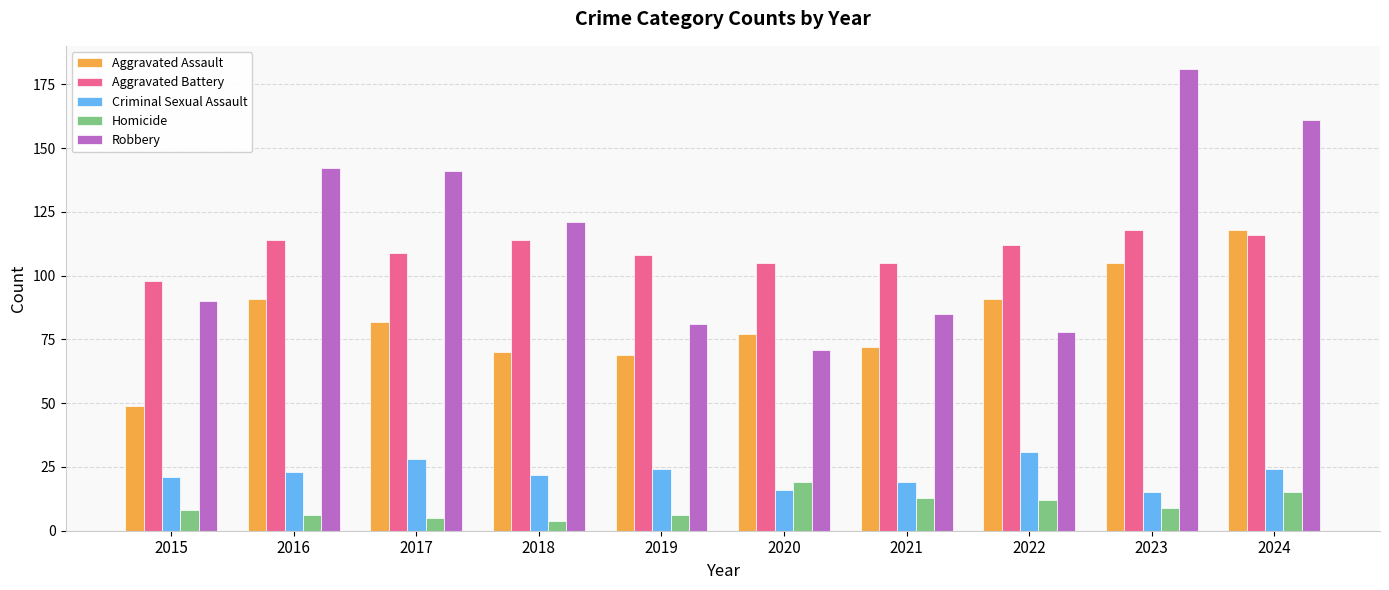

What is the value of the Criminal Sexual Assault bar at the 9th from the left?

15